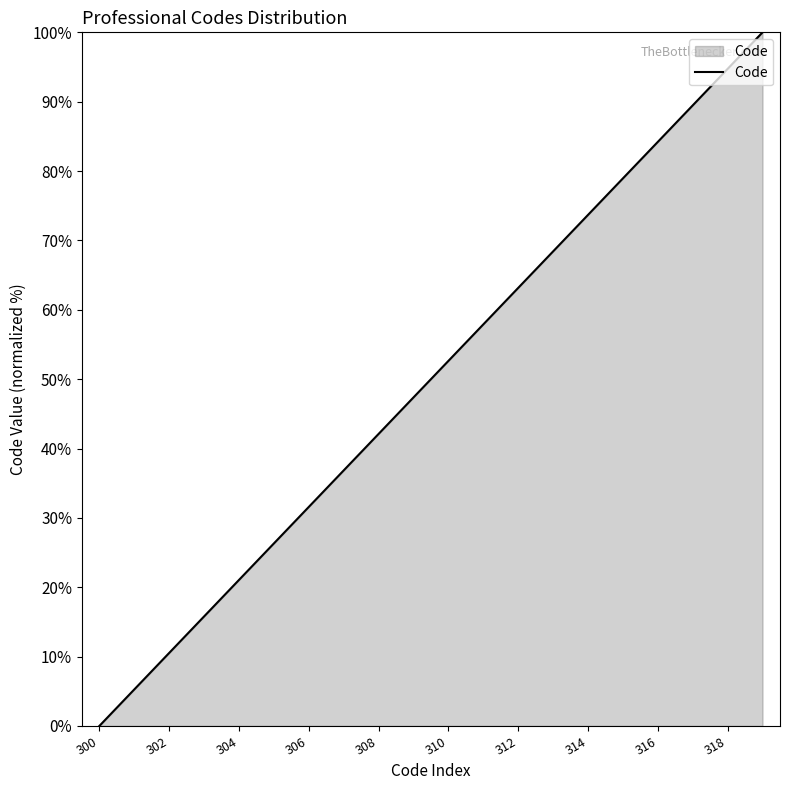

Reading left to right, extract all data points from this chart.

0.0	5.3	10.5	15.8	21.1	26.3	31.6	36.8	42.1	47.4	52.6	57.9	63.2	68.4	73.7	78.9	84.2	89.5	94.7	100.0